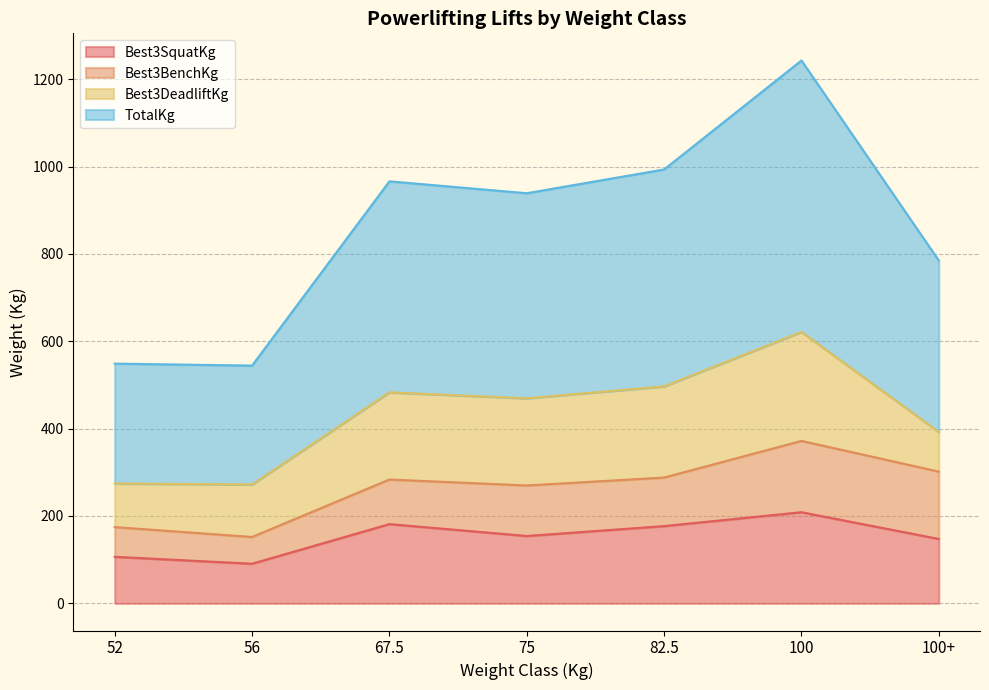

Which series has the largest total across all categories?

TotalKg